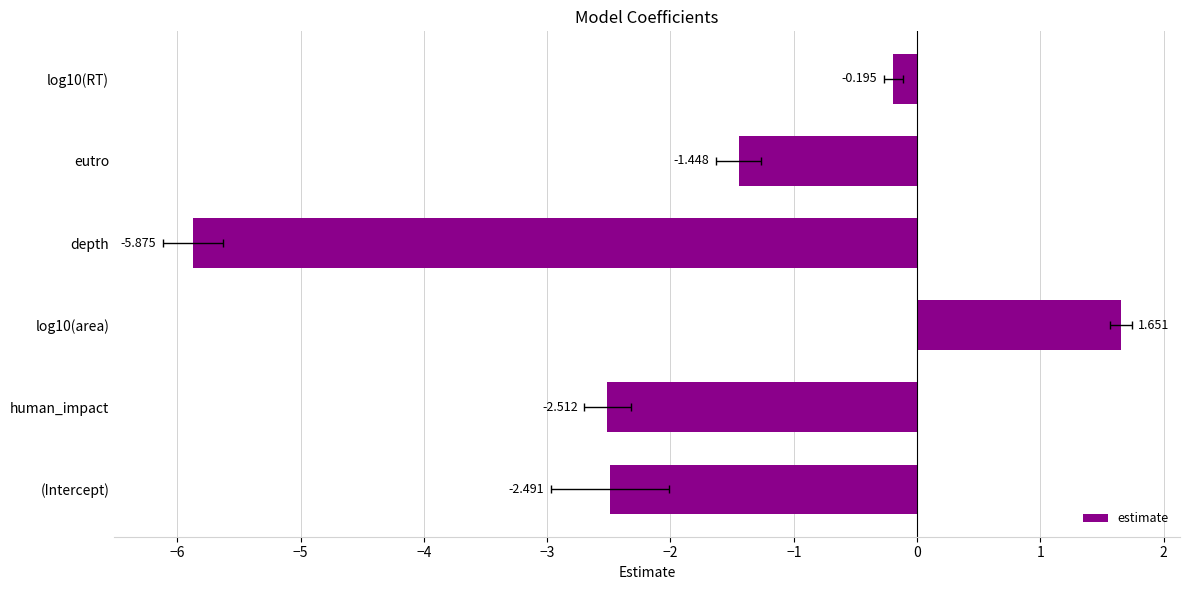

How many data points are less than -1?

4